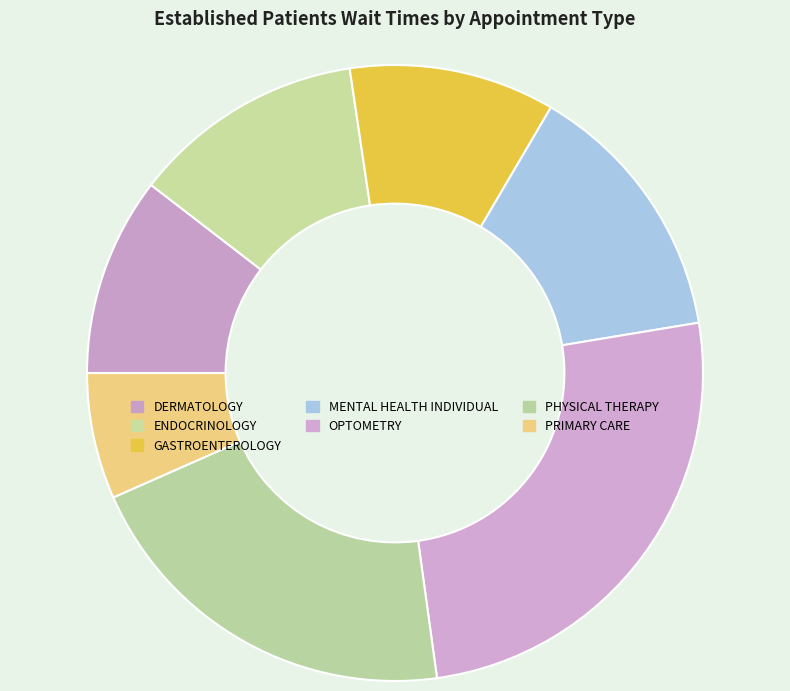

Count the number of slices in the pie.

7